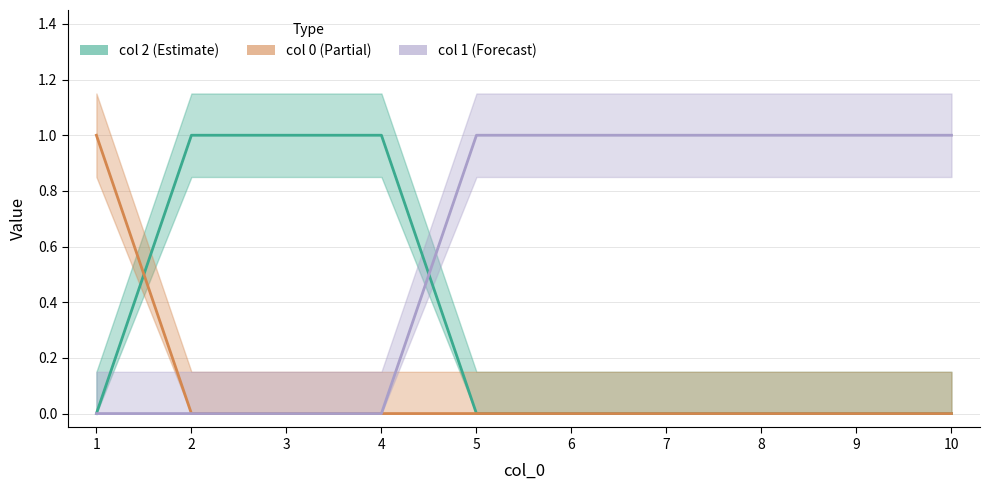

What is the sum of all 0 values?

1